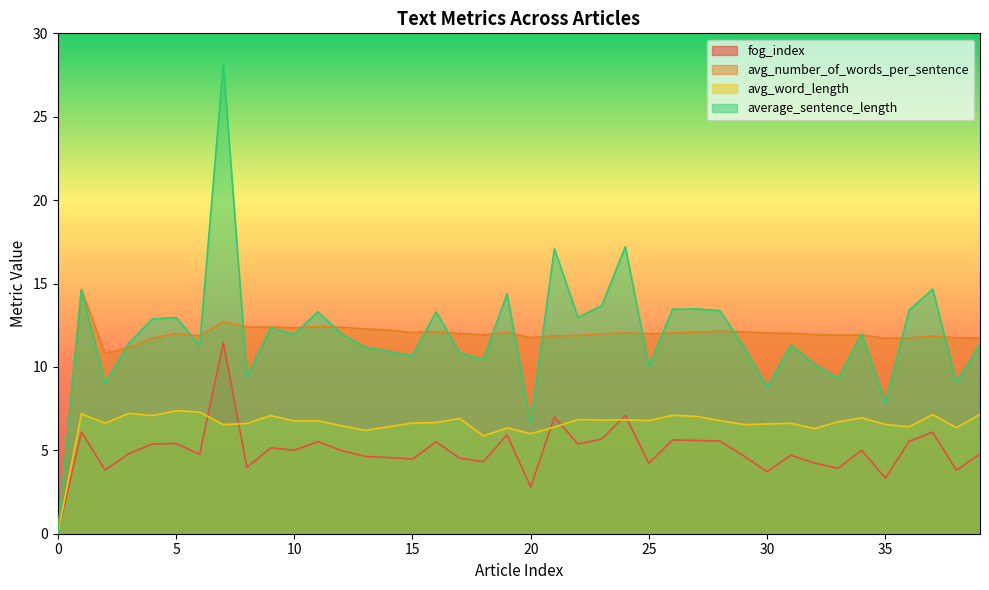

Reading left to right, transcribe all the data shown in this chart.

fog_index: 0=0.0	1=6.1	2=3.8	3=4.8	4=5.4	5=5.4	6=4.8	7=11.5	8=4.0	9=5.2	10=5.0	11=5.5	12=5.0	13=4.6	14=4.6	15=4.5	16=5.5	17=4.5	18=4.3	19=5.9	20=2.8	21=7.0	22=5.4	23=5.7	24=7.1	25=4.2	26=5.6	27=5.6	28=5.6	29=4.7	30=3.7	31=4.7	32=4.2	33=3.9	34=5.0	35=3.3	36=5.5	37=6.1	38=3.8	39=4.8
avg_number_of_words_per_sentence: 0=0.0	1=14.6	2=10.8	3=11.1	4=11.7	5=12.0	6=11.9	7=12.7	8=12.4	9=12.4	10=12.3	11=12.4	12=12.4	13=12.3	14=12.2	15=12.1	16=12.1	17=12.0	18=11.9	19=12.1	20=11.8	21=11.9	22=11.9	23=12.0	24=12.0	25=12.0	26=12.0	27=12.1	28=12.1	29=12.1	30=12.0	31=12.0	32=11.9	33=11.9	34=11.9	35=11.7	36=11.7	37=11.9	38=11.7	39=11.7
avg_word_length: 0=0.0	1=7.2	2=6.6	3=7.2	4=7.1	5=7.4	6=7.3	7=6.5	8=6.6	9=7.1	10=6.8	11=6.8	12=6.5	13=6.2	14=6.4	15=6.6	16=6.7	17=6.9	18=5.9	19=6.3	20=6.0	21=6.4	22=6.8	23=6.8	24=6.8	25=6.8	26=7.1	27=7.0	28=6.8	29=6.5	30=6.6	31=6.6	32=6.3	33=6.7	34=6.9	35=6.5	36=6.4	37=7.1	38=6.4	39=7.2
average_sentence_length: 0=0.0	1=14.6	2=9.0	3=11.4	4=12.9	5=13.0	6=11.3	7=28.2	8=9.4	9=12.3	10=12.0	11=13.3	12=12.0	13=11.2	14=10.9	15=10.7	16=13.3	17=10.8	18=10.4	19=14.4	20=6.6	21=17.1	22=13.0	23=13.7	24=17.2	25=10.1	26=13.5	27=13.5	28=13.4	29=11.2	30=8.8	31=11.3	32=10.2	33=9.3	34=12.0	35=7.8	36=13.4	37=14.7	38=9.1	39=11.4